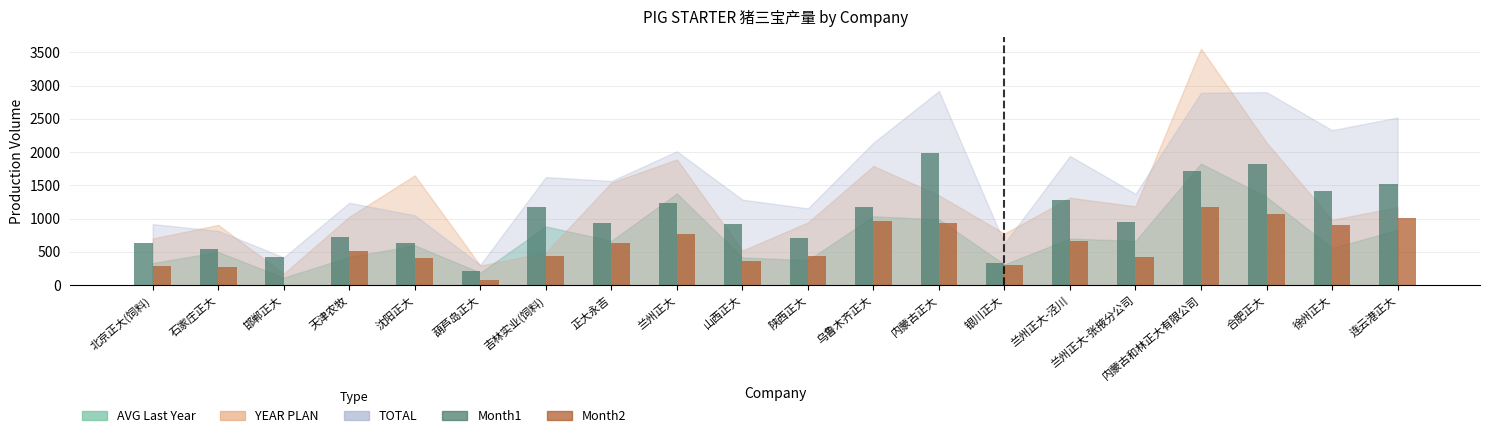

The value of Month2 at 正大永吉 is 635.1. True or false?

True